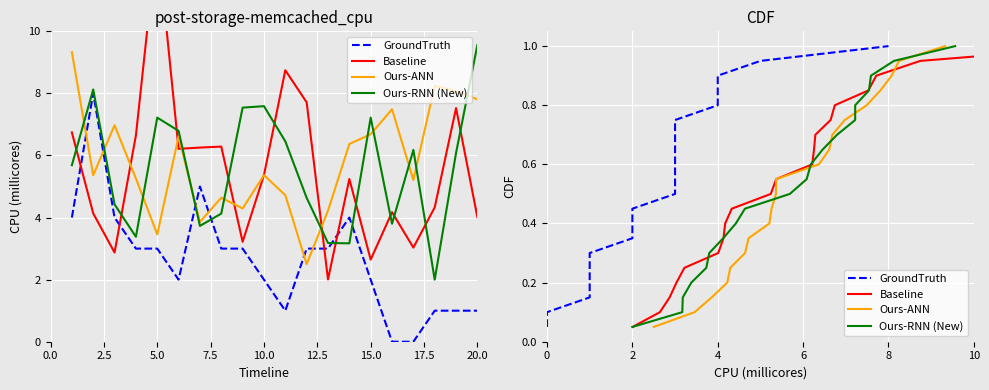

What are all the series names shown in the legend?

GroundTruth, Baseline, Ours-ANN, Ours-RNN (New)